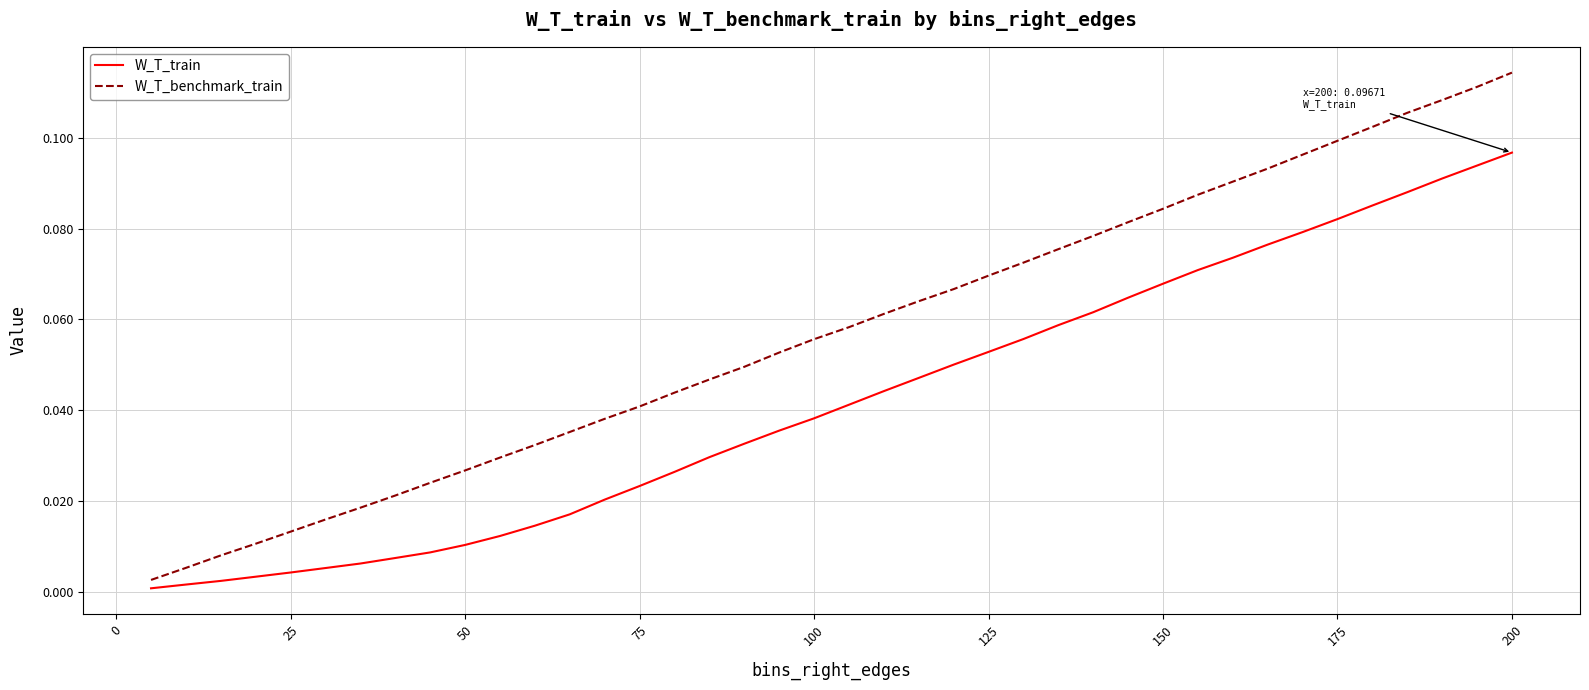

List the series in order of their overall mean, lowest first.

W_T_train, W_T_benchmark_train